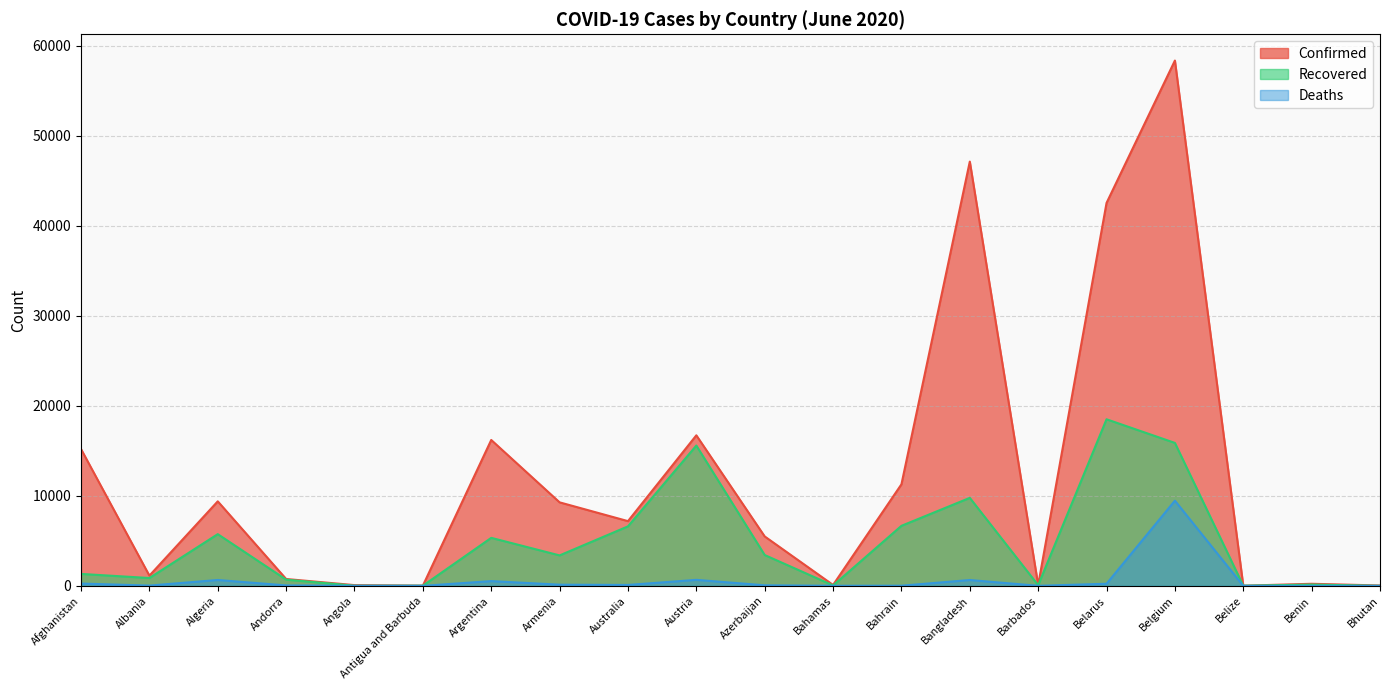

What is the value of the Deaths point at the 7th from the left?

530